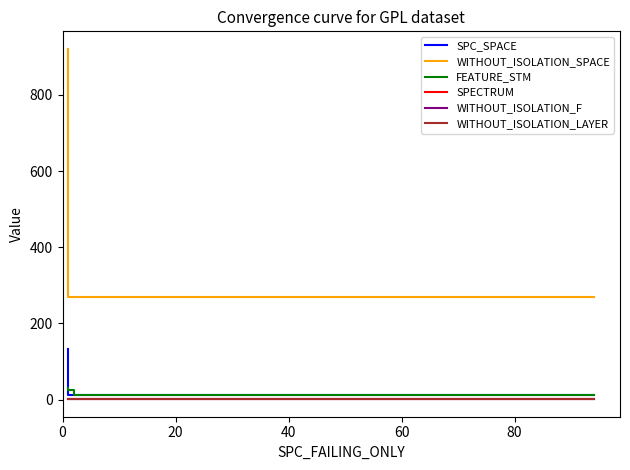

True or false: WITHOUT_ISOLATION_SPACE and FEATURE_STM cross at least once.

False